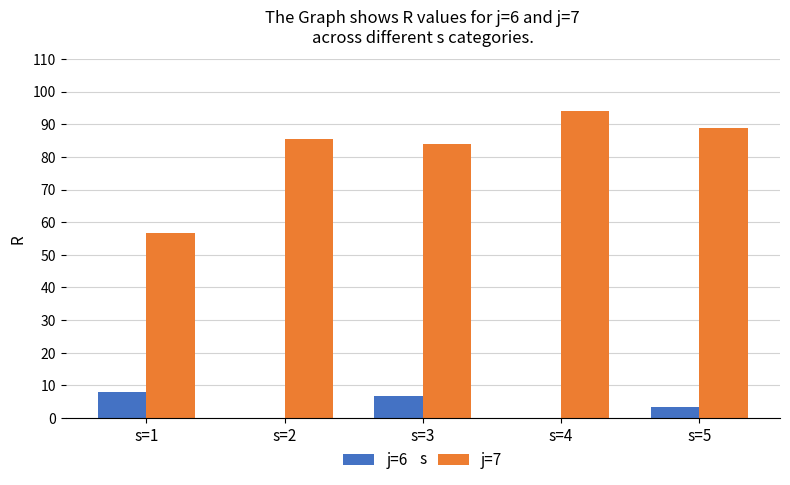

What is the sum of all j=7 values?

409.2